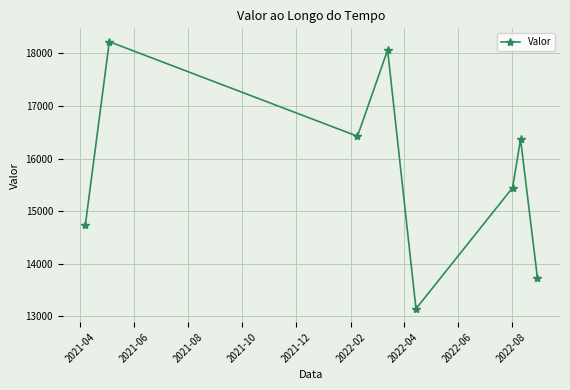

How many points are lower than both their immediate neighbors (excluding endpoints)?

2